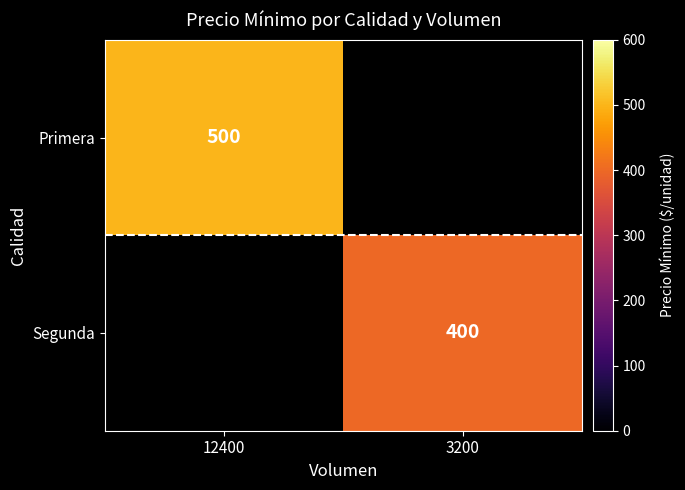

Is it true that Primera equals 500 at 12400?

True